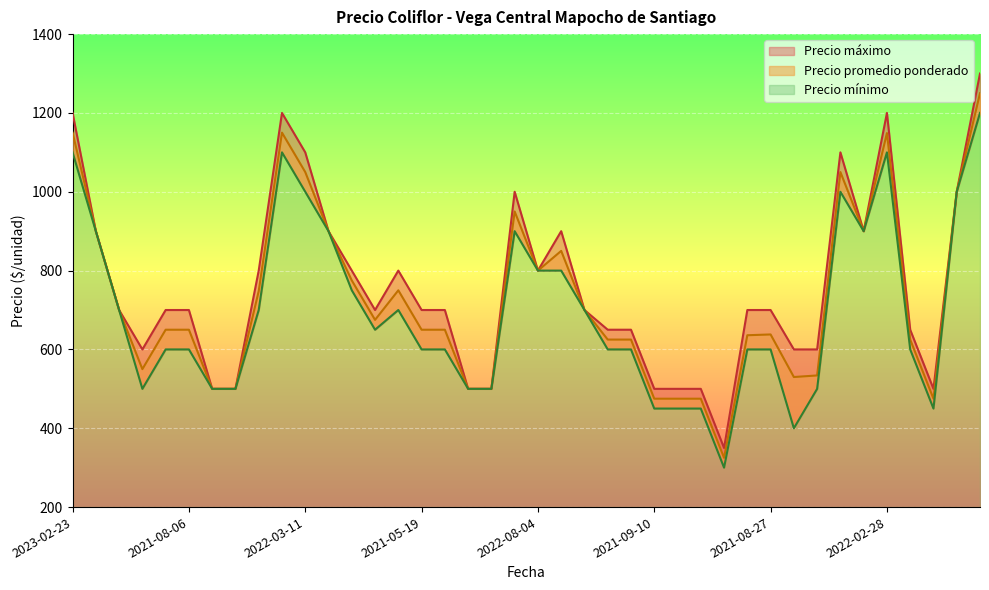

Which series has the largest total across all categories?

Precio maximo